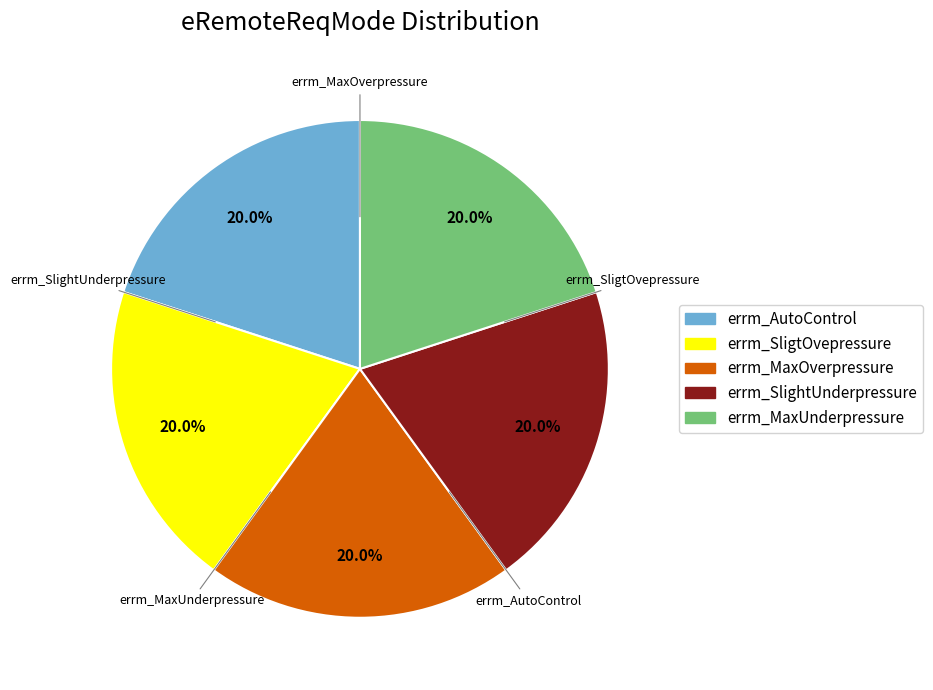

Approximately how many times larger is the value at errm_AutoControl compared to errm_SlightUnderpressure?

1.0